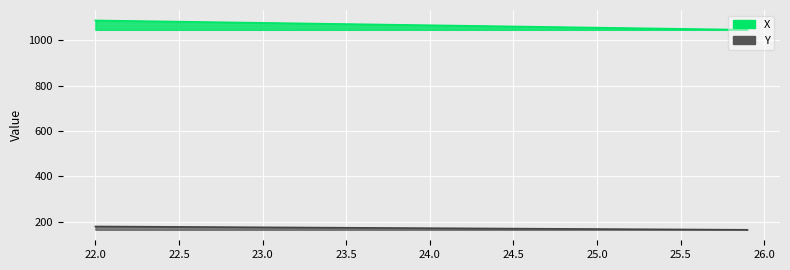

True or false: X and Y cross at least once.

False